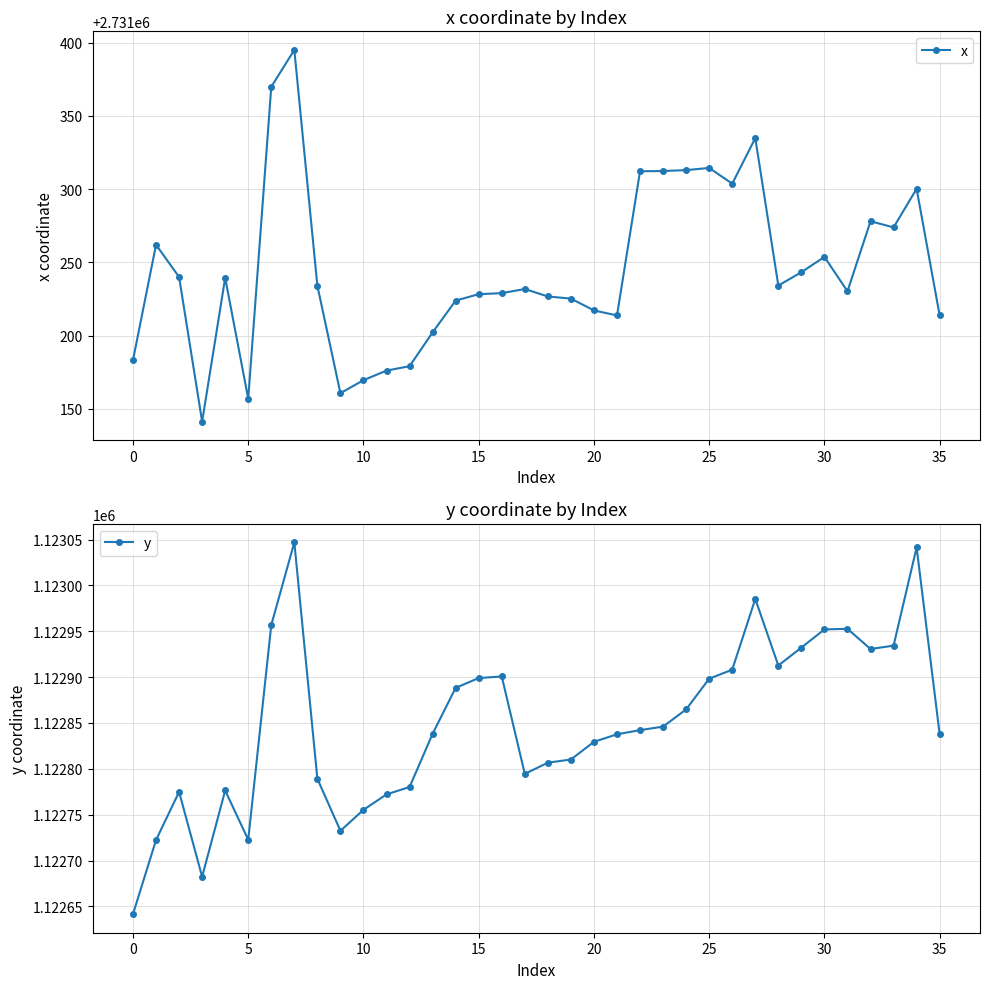

In x, how many points are lower than both neighbors (excluding endpoints)?

8